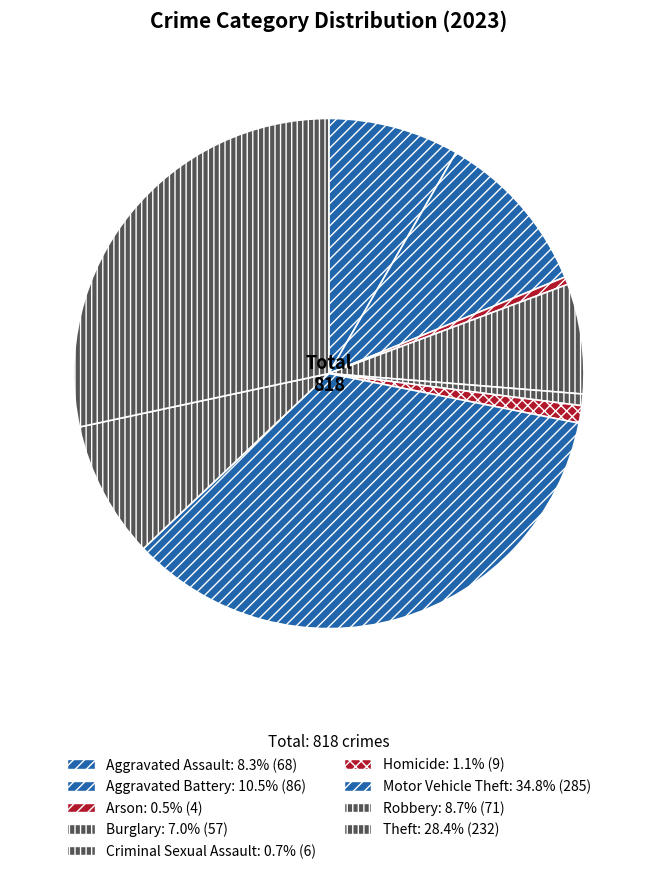

Combined, do Arson and Homicide account for over 50%?

No